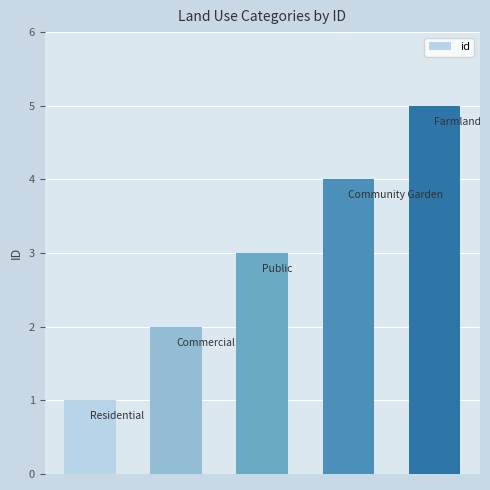

How many values are between 2 and 4?

3